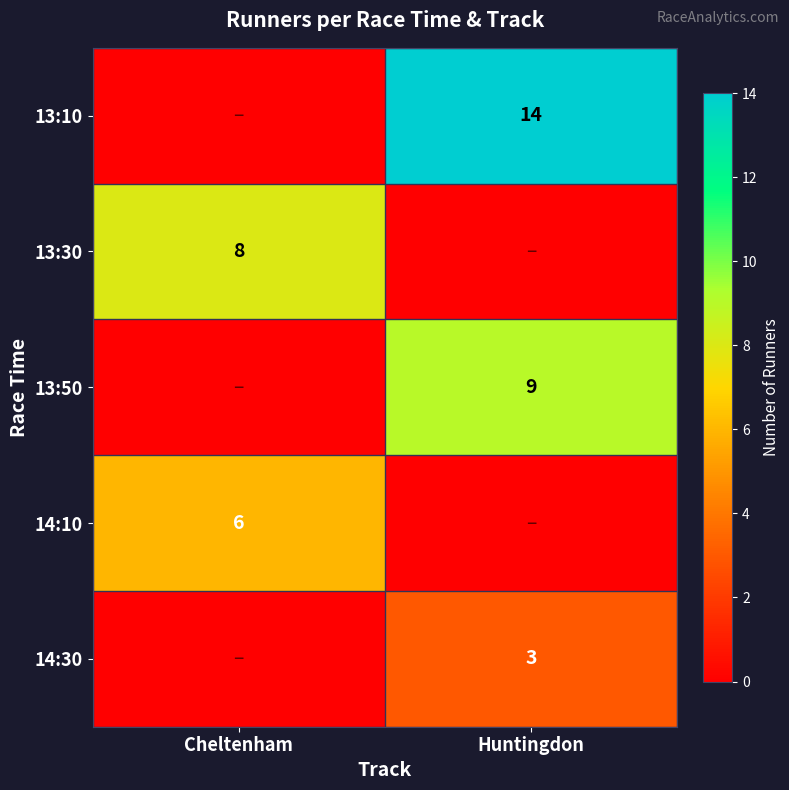

The value of 13:10 at Huntingdon is 14. True or false?

True